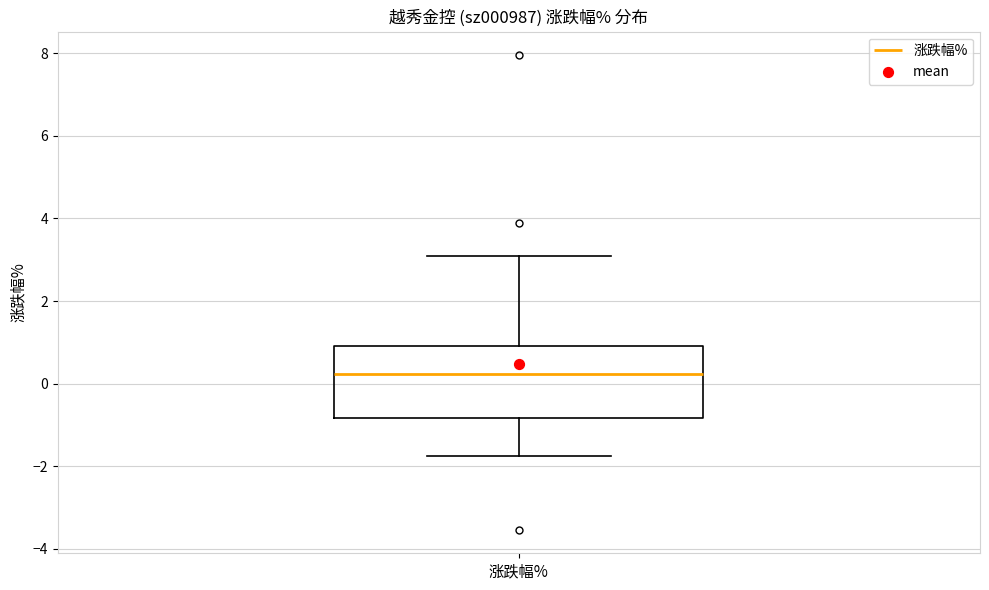

Where does the lower whisker of the box for 涨跌幅% end on the y-axis? The values are not printed on the chart, so give them approximately, as read against the axis.

-1.8